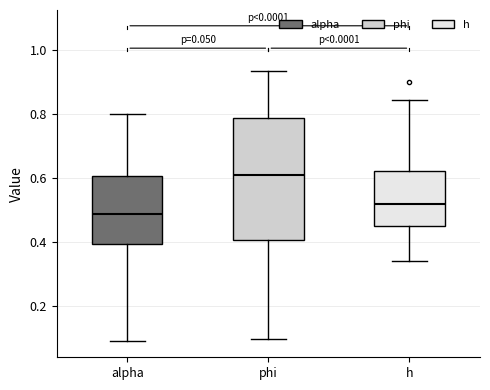

Which box's median line is the highest?

phi